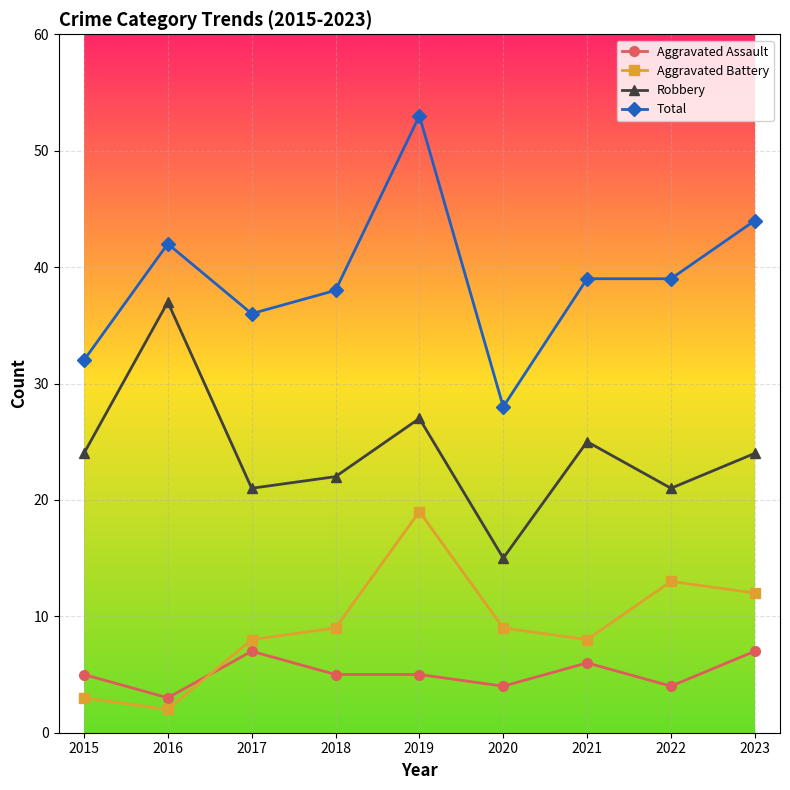

True or false: Total has more than 1 points higher than both neighbors.

True